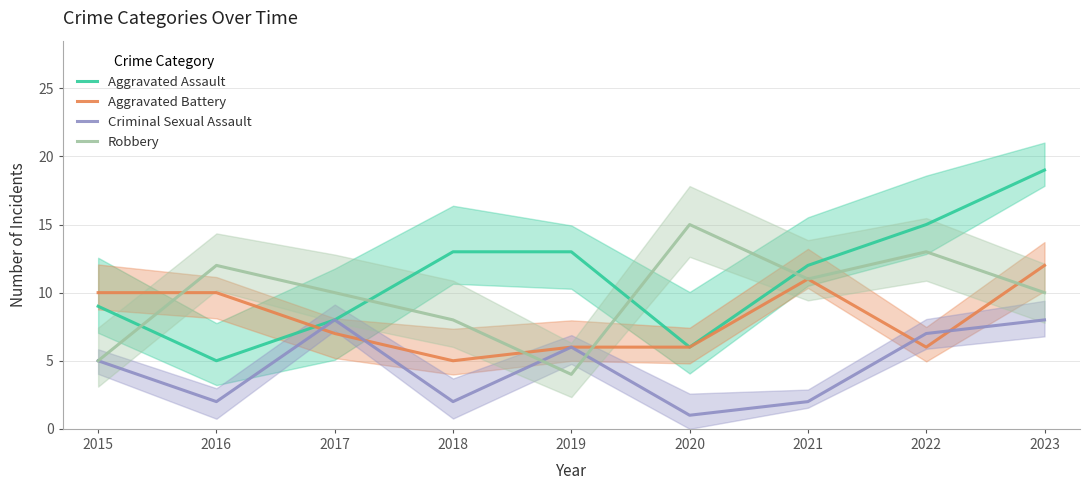

In Criminal Sexual Assault, how many points are lower than both neighbors (excluding endpoints)?

3